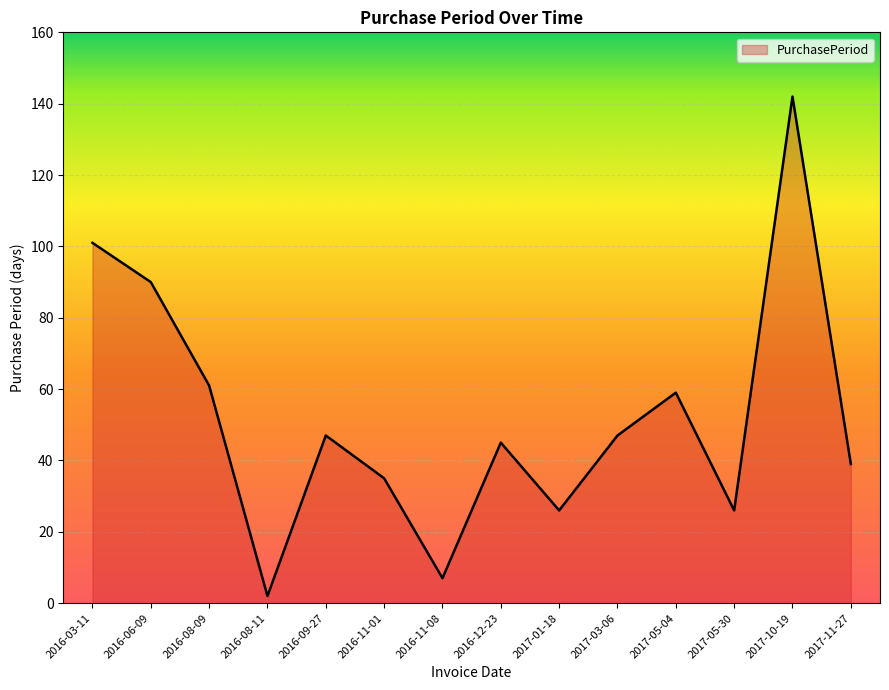

Where is the first local minimum?

2016-08-11